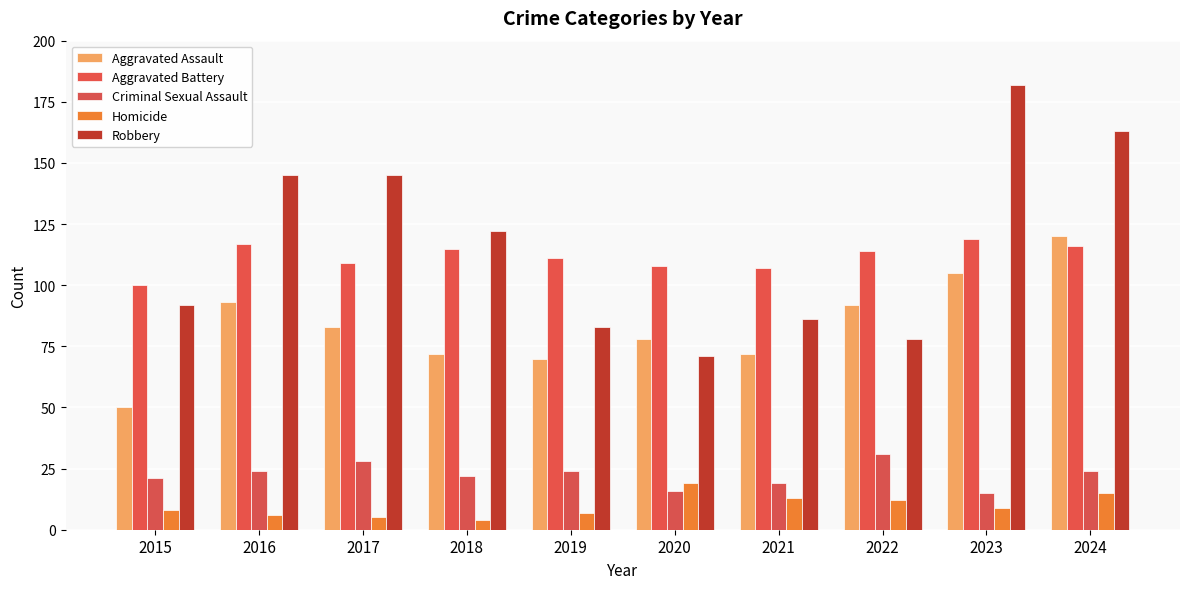

What is the value of the Homicide bar at the 4th from the left?

4